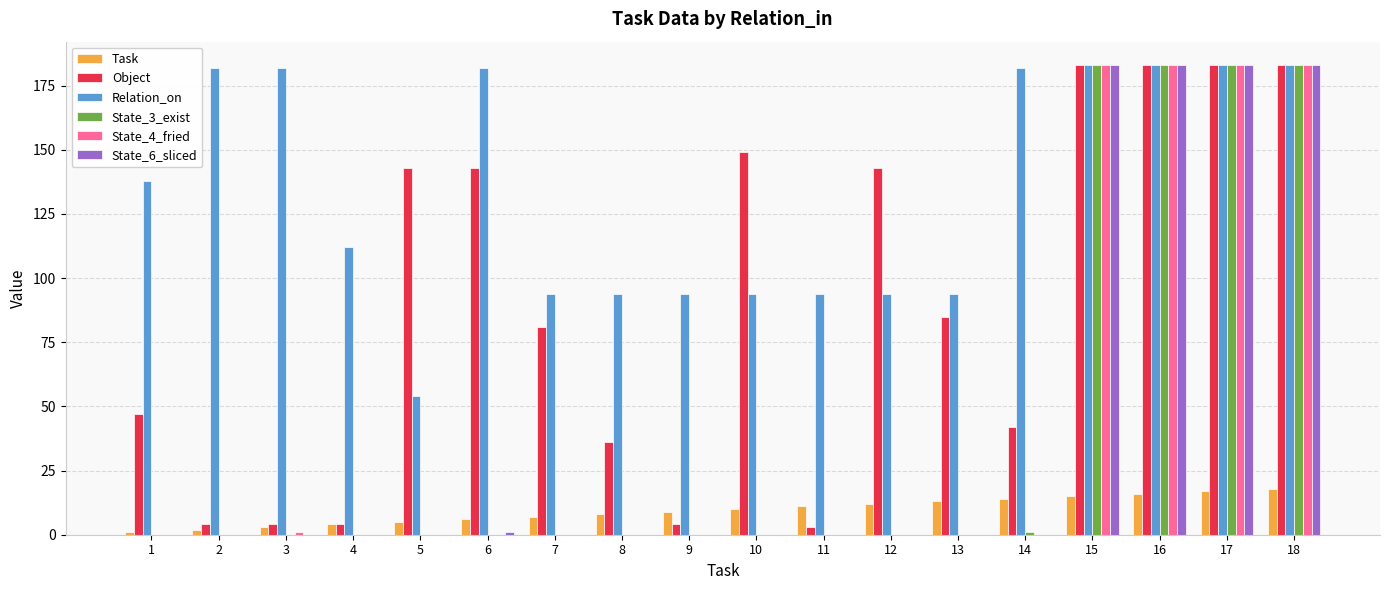

Between 2 and 12, which series saw the biggest shift?

Object